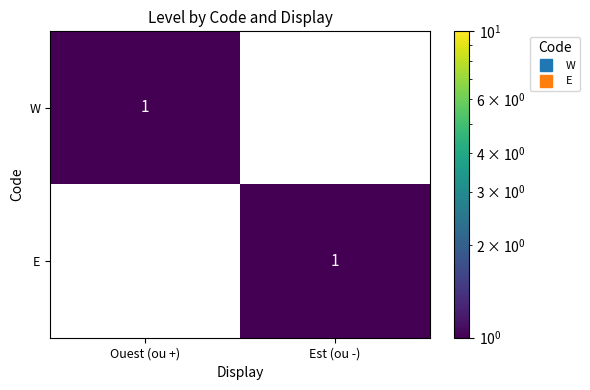

Where is W nearest to the value 0?

Est (ou -)